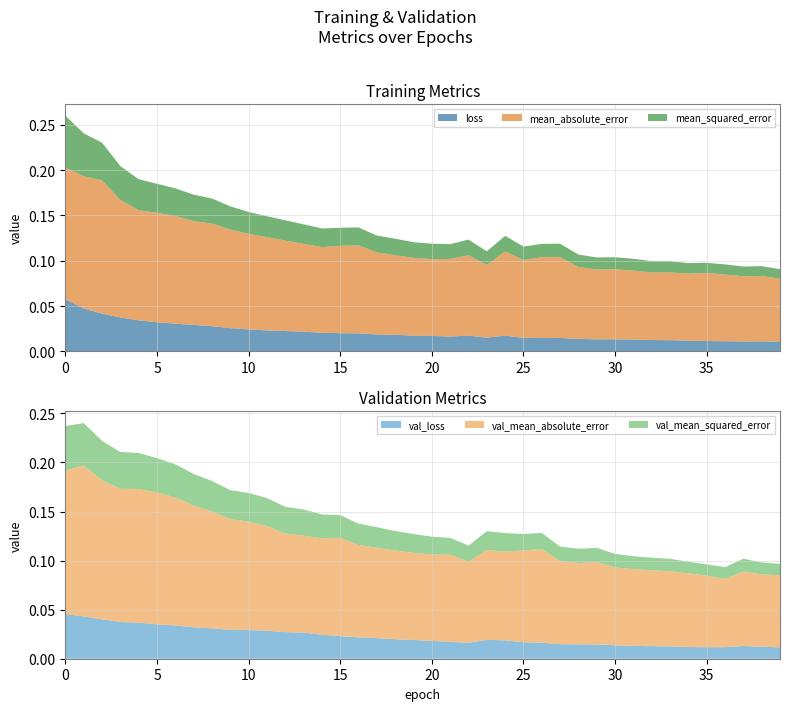

Reading right to left, what are all the values shown in this chart?

loss: 0.0	0.0	0.0	0.0	0.0	0.0	0.0	0.0	0.0	0.0	0.0	0.0	0.0	0.0	0.0	0.0	0.0	0.0	0.0	0.0	0.0	0.0	0.0	0.0	0.0	0.0	0.0	0.0	0.0	0.0	0.0	0.0	0.0	0.0	0.0	0.0	0.0	0.0	0.0	0.1
mean_absolute_error: 0.1	0.1	0.1	0.1	0.1	0.1	0.1	0.1	0.1	0.1	0.1	0.1	0.1	0.1	0.1	0.1	0.1	0.1	0.1	0.1	0.1	0.1	0.1	0.1	0.1	0.1	0.1	0.1	0.1	0.1	0.1	0.1	0.1	0.1	0.1	0.1	0.1	0.1	0.1	0.1
mean_squared_error: 0.0	0.0	0.0	0.0	0.0	0.0	0.0	0.0	0.0	0.0	0.0	0.0	0.0	0.0	0.0	0.0	0.0	0.0	0.0	0.0	0.0	0.0	0.0	0.0	0.0	0.0	0.0	0.0	0.0	0.0	0.0	0.0	0.0	0.0	0.0	0.0	0.0	0.0	0.0	0.1
val_loss: 0.0	0.0	0.0	0.0	0.0	0.0	0.0	0.0	0.0	0.0	0.0	0.0	0.0	0.0	0.0	0.0	0.0	0.0	0.0	0.0	0.0	0.0	0.0	0.0	0.0	0.0	0.0	0.0	0.0	0.0	0.0	0.0	0.0	0.0	0.0	0.0	0.0	0.0	0.0	0.0
val_mean_absolute_error: 0.1	0.1	0.1	0.1	0.1	0.1	0.1	0.1	0.1	0.1	0.1	0.1	0.1	0.1	0.1	0.1	0.1	0.1	0.1	0.1	0.1	0.1	0.1	0.1	0.1	0.1	0.1	0.1	0.1	0.1	0.1	0.1	0.1	0.1	0.1	0.1	0.1	0.1	0.2	0.1
val_mean_squared_error: 0.0	0.0	0.0	0.0	0.0	0.0	0.0	0.0	0.0	0.0	0.0	0.0	0.0	0.0	0.0	0.0	0.0	0.0	0.0	0.0	0.0	0.0	0.0	0.0	0.0	0.0	0.0	0.0	0.0	0.0	0.0	0.0	0.0	0.0	0.0	0.0	0.0	0.0	0.0	0.0